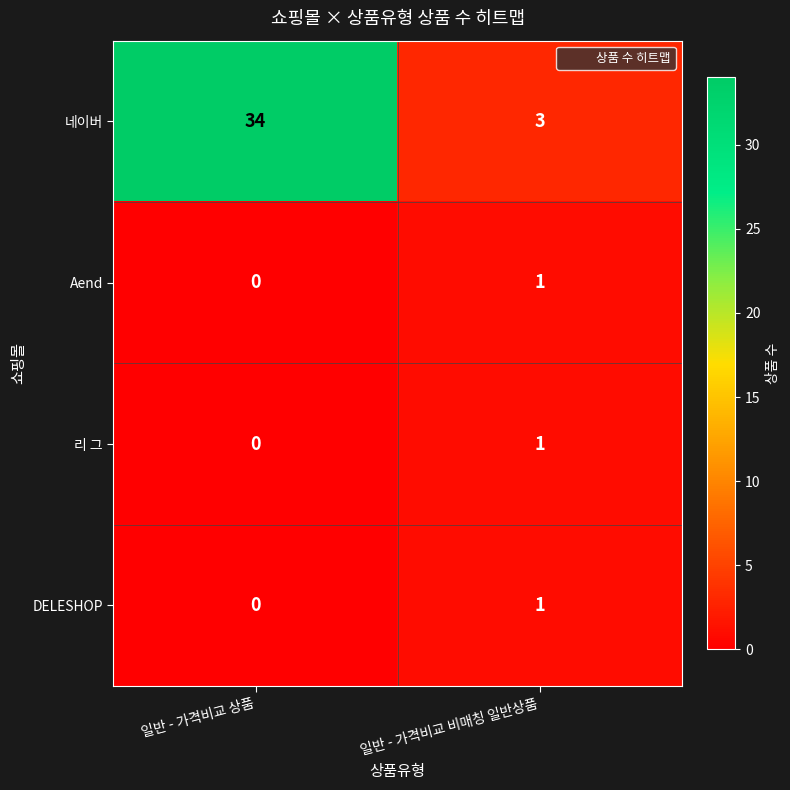

Rank the categories by Aend value from highest to lowest.

일반 - 가격비교 비매칭 일반상품, 일반 - 가격비교 상품